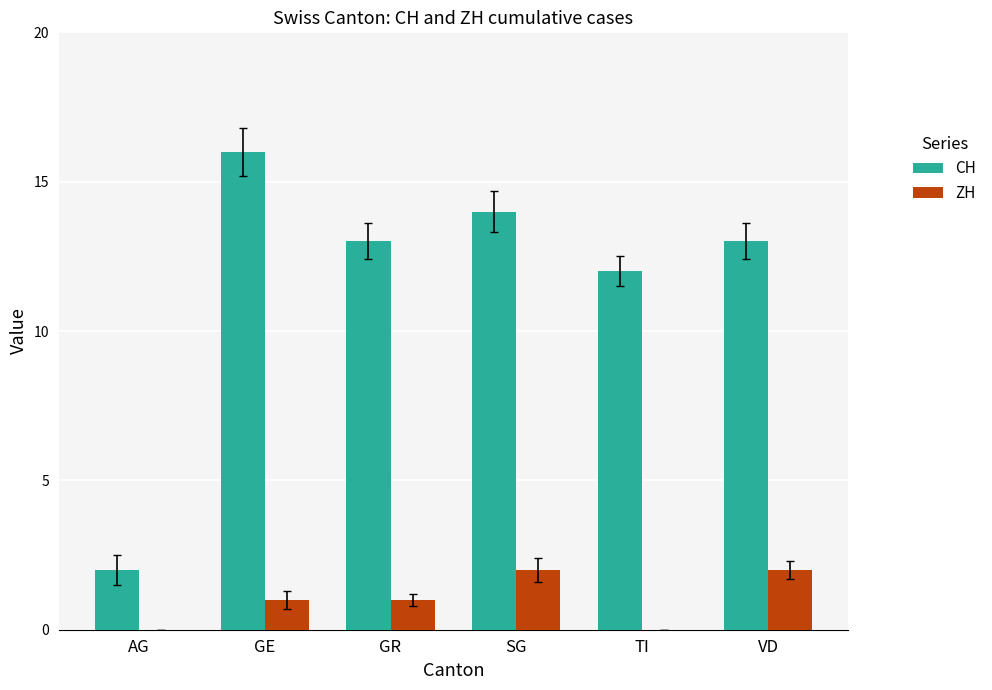

Which series changed the most between AG and TI?

CH